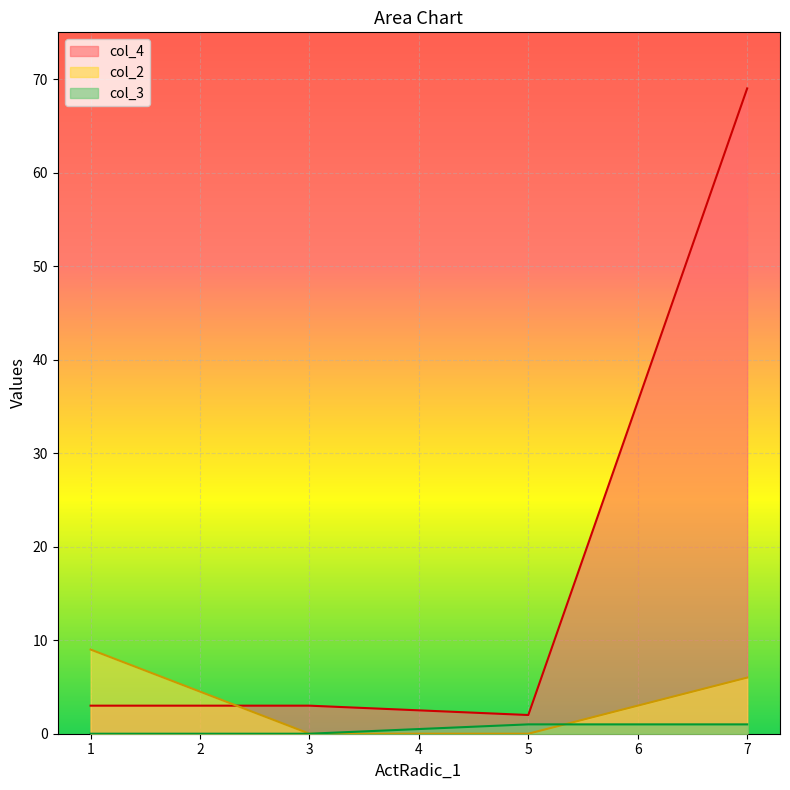

Where does the col_2 series first go above 6?

1